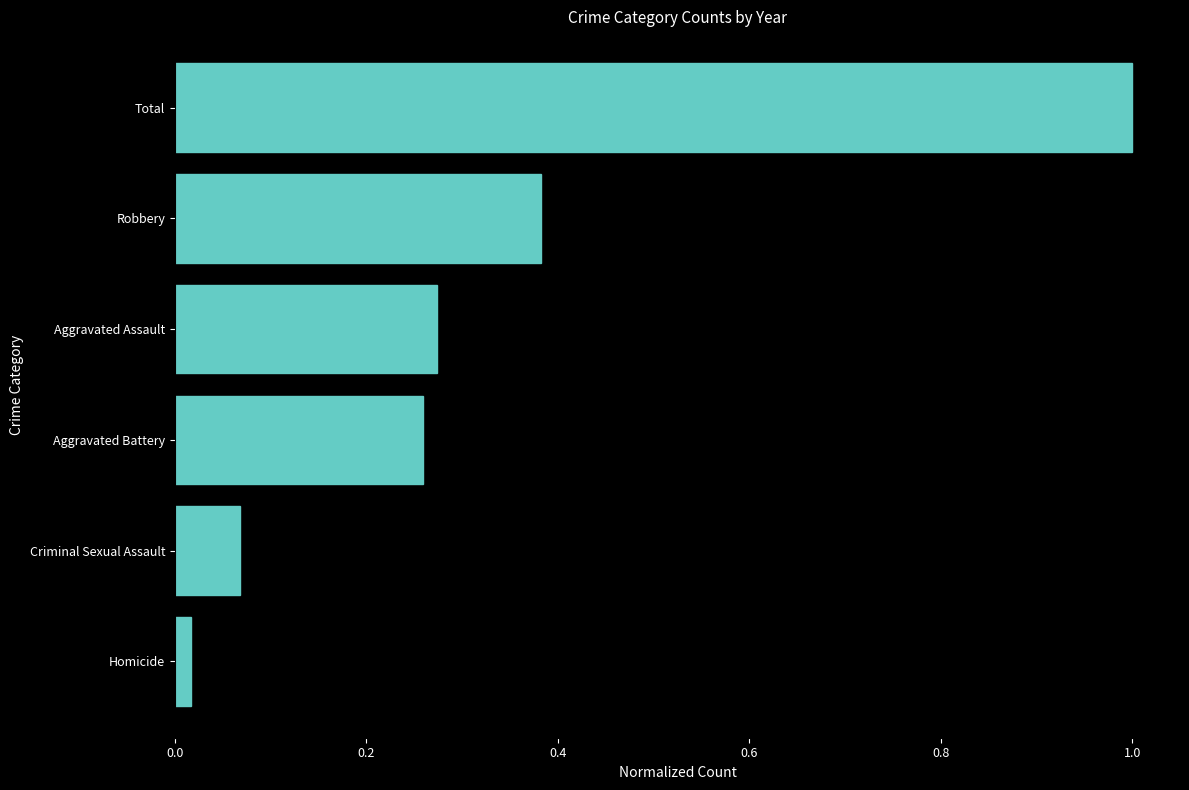

The chart shows a value of 1.0 at Total. True or false?

True